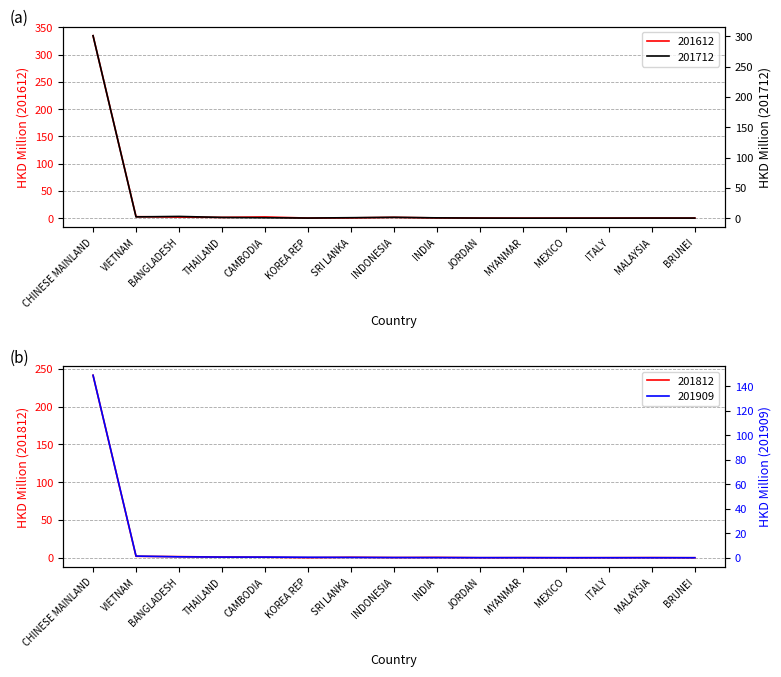

What is the total value across all series at SRI LANKA?

2.4